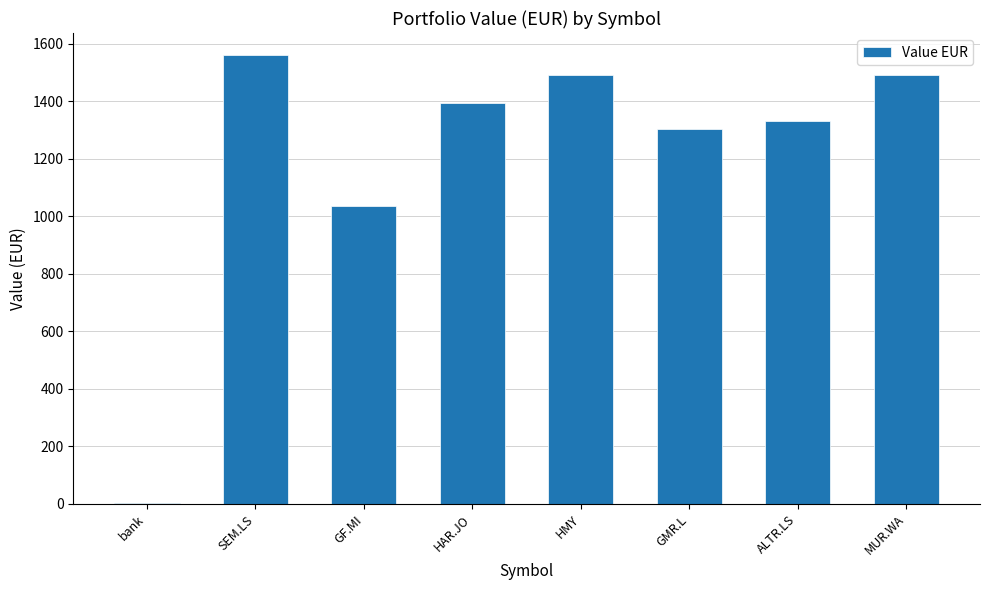

What is the maximum value shown in the chart?

1559.0